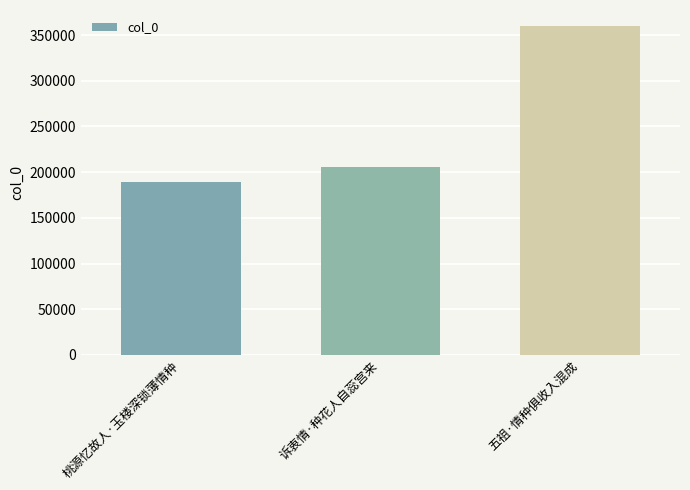

Does the chart contain stacked bars?

No